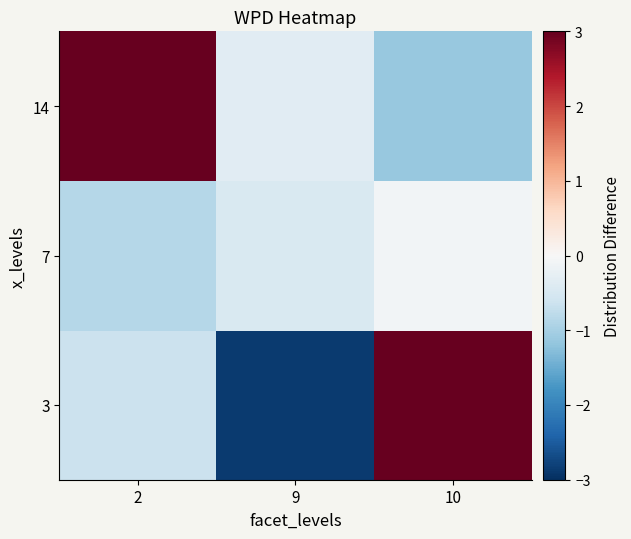

What is the spread (max minus min) of values at 9?

2.5